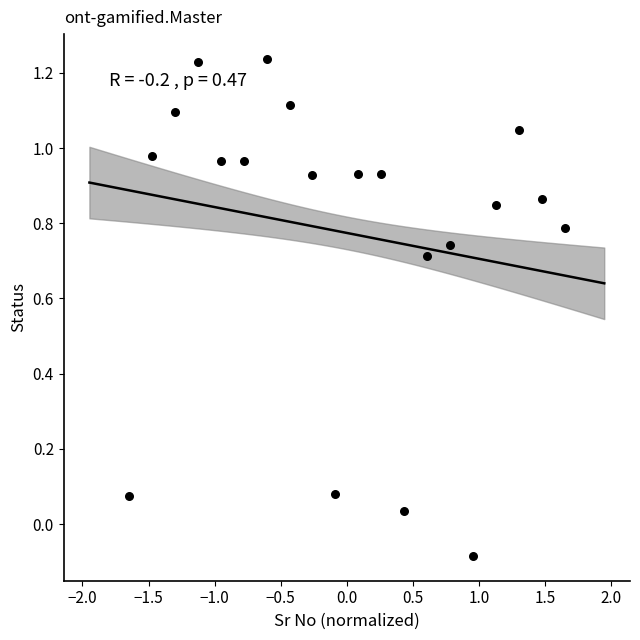

What is the range of Y values (max minus min)?

1.3